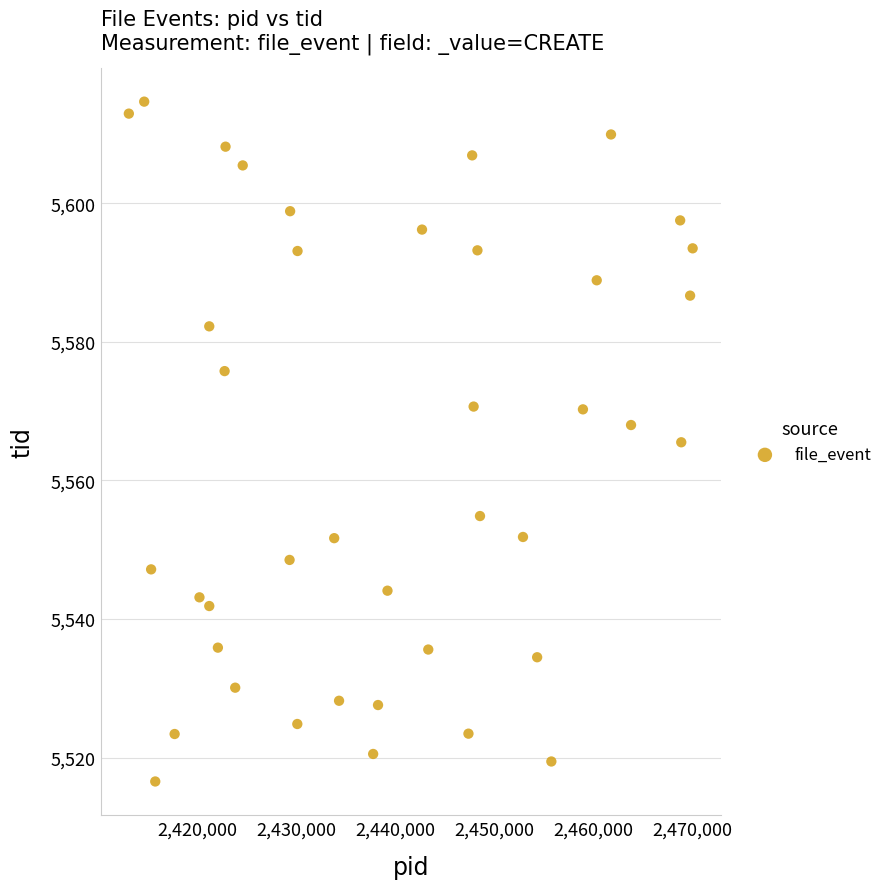

What is the range of X values (max minus min)?

56959.5